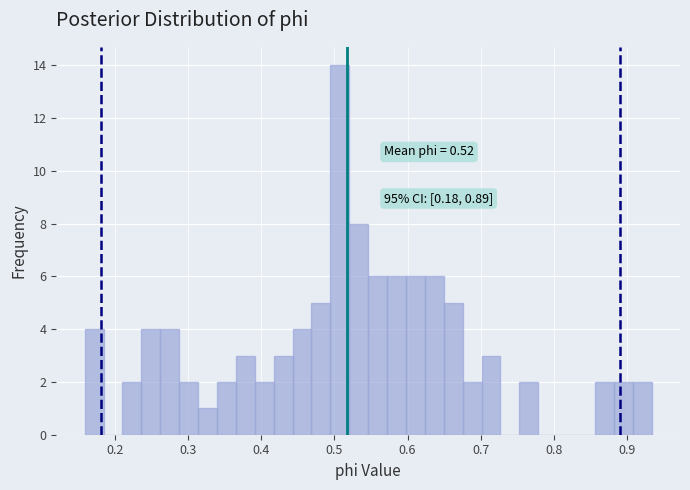

Read against the x-axis, roughly where is the centre of the tallest bar?

0.51